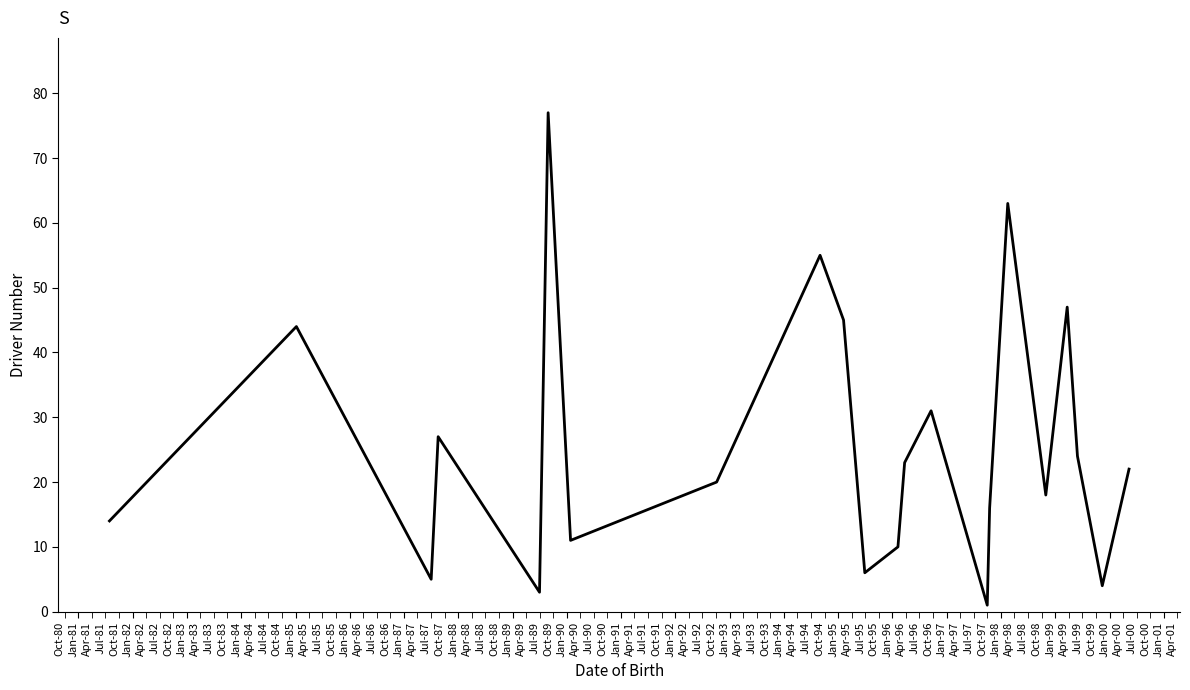

How many lines are shown in the chart?

1